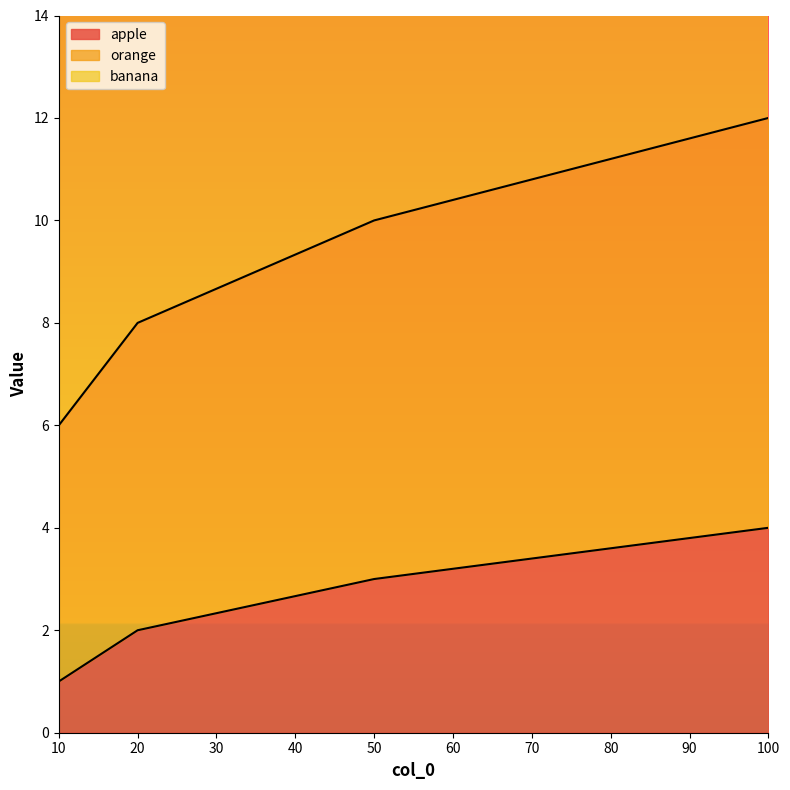

How many values in the orange series exceed 10?

1